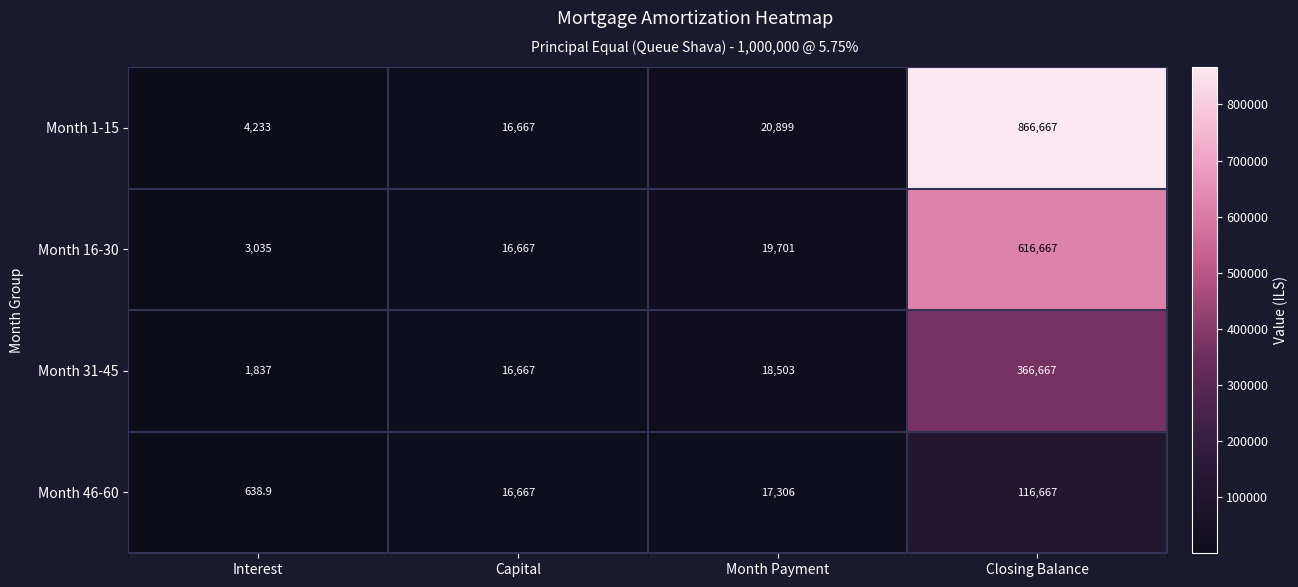

Which category has the highest value in the Month 16-30 series?

Closing Balance